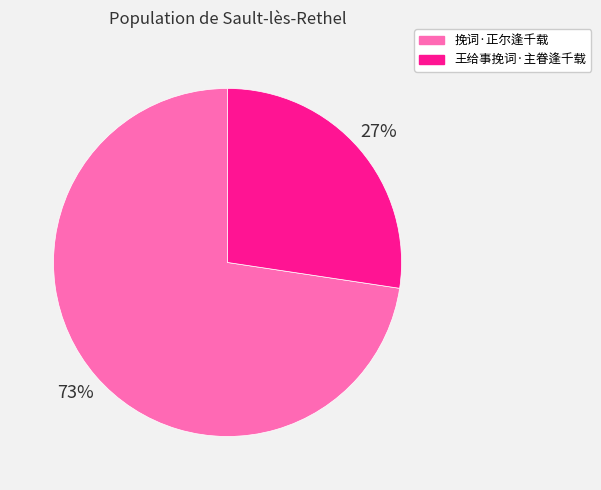

To the nearest percent, what is the average slice percentage?

50%